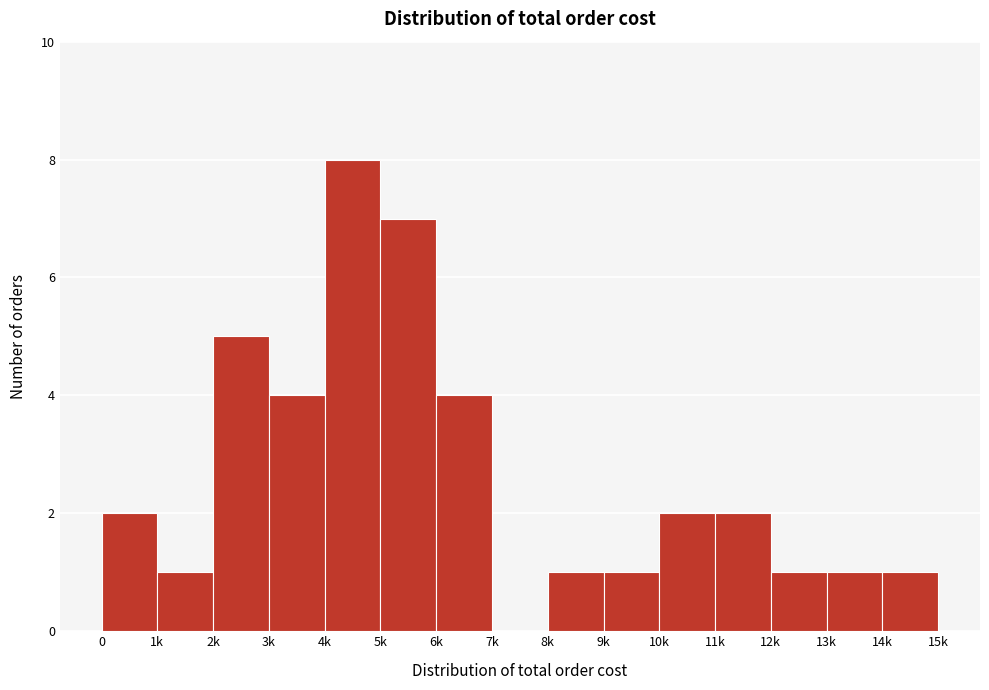

Reading left to right, extract all data points from this chart.

0=2	1k=1	2k=5	3k=4	4k=8	5k=7	6k=4	7k=0	8k=1	9k=1	10k=2	11k=2	12k=1	13k=1	14k=1